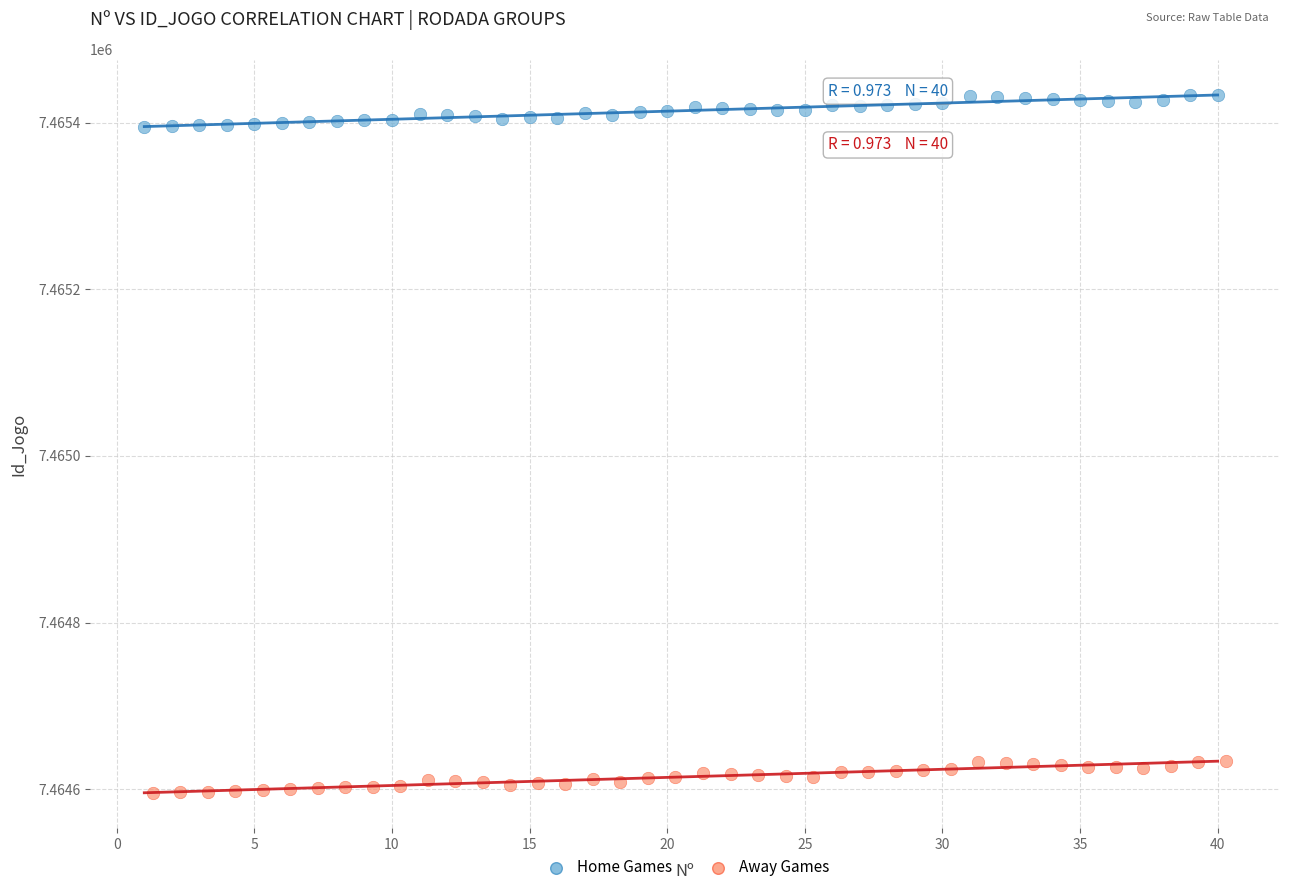

Which series contains the lowest Y value?

Away Games